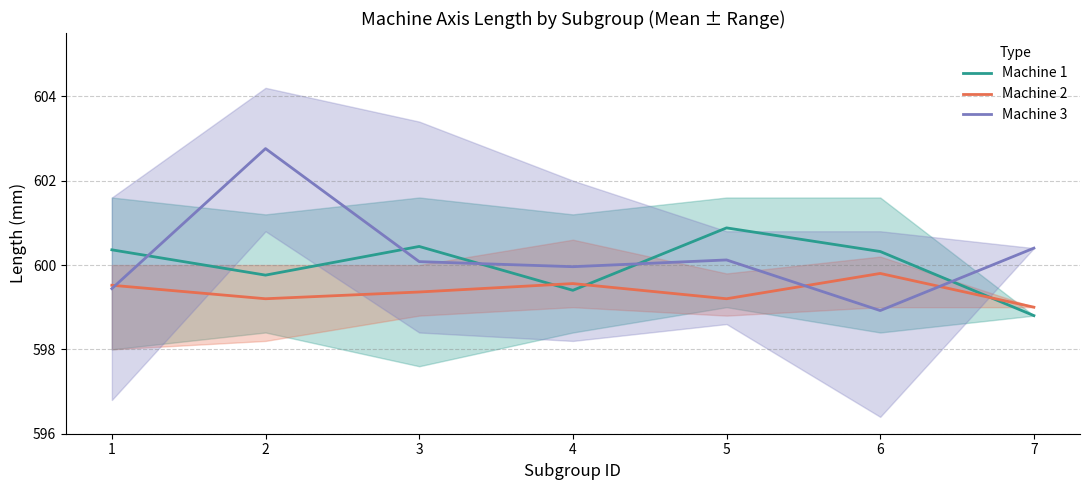

Rank the series by their maximum value, from highest to lowest.

Machine 3, Machine 1, Machine 2